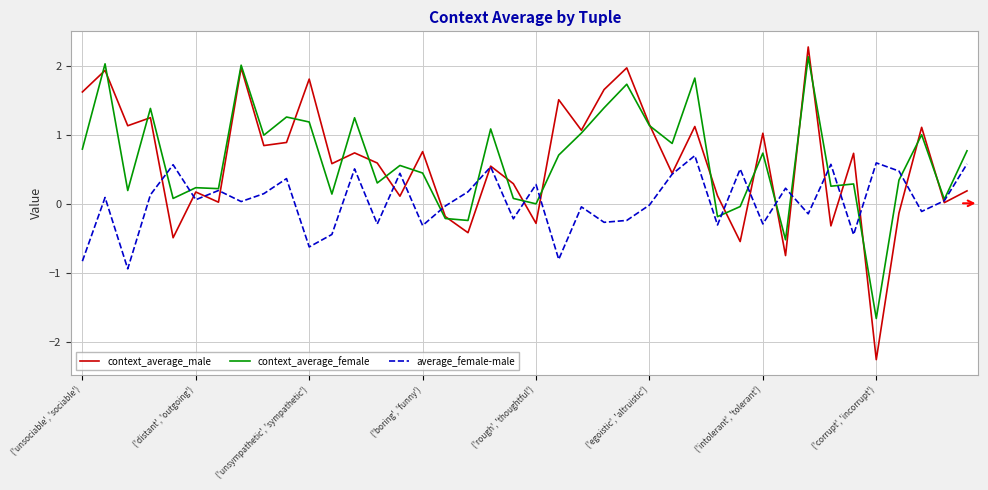

Does the chart display data point markers on the line(s)?

No